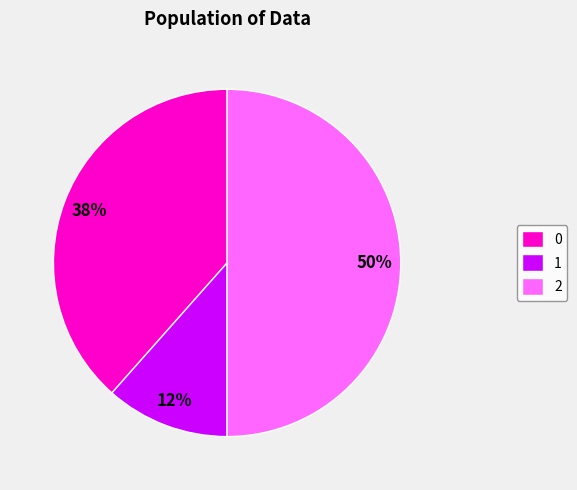

To the nearest percent, what portion does 2 represent?

50%